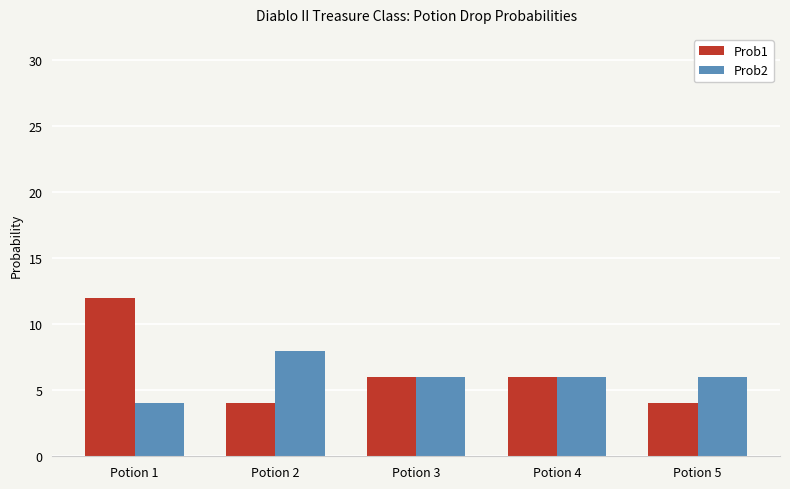

List the series in order of their peak value, lowest first.

Prob2, Prob1